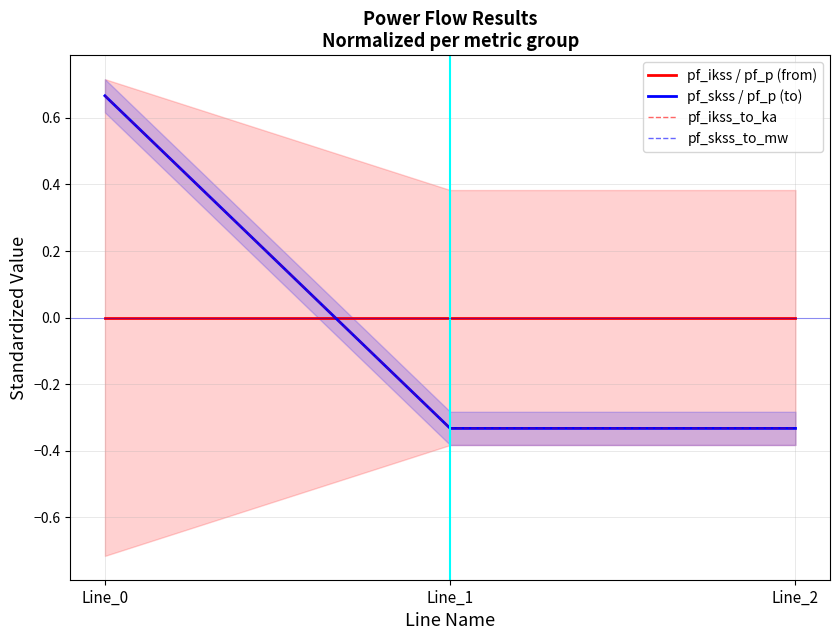

Reading left to right, transcribe all the data shown in this chart.

pf_ikss / pf_p (from): 0.0	0.0	-0.0
pf_skss / pf_p (to): 0.7	-0.3	-0.3
pf_ikss_to_ka: 0.7	-0.3	-0.3
pf_skss_to_mw: 0.7	-0.3	-0.3